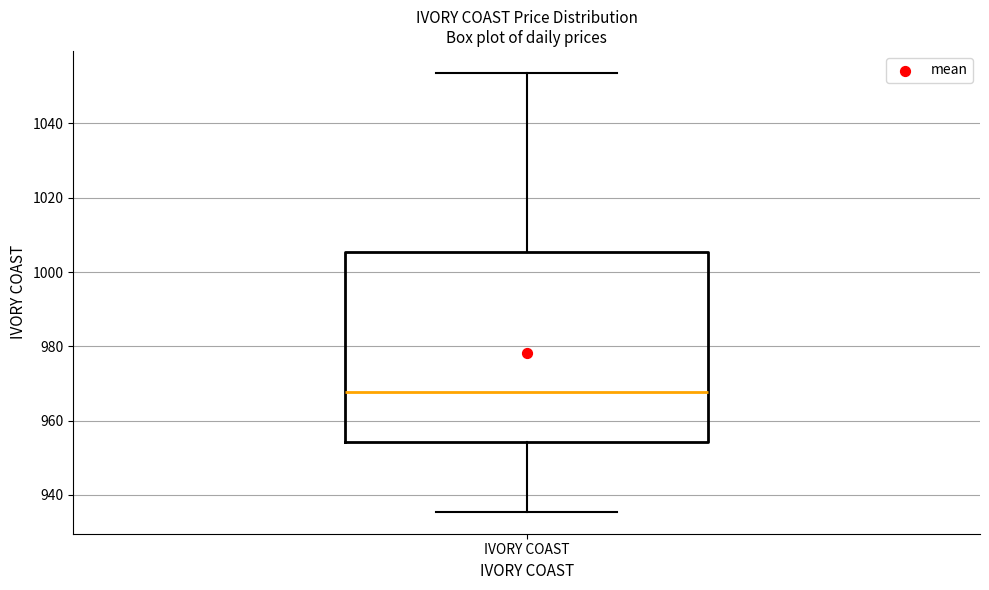

Transcribe this box plot: give where the median line is, the range the box spans, and where the two whiskers end, as read against the y-axis. The values are not printed on the chart, so give them approximately, as read against the axis.

median 968, box 954 to 1006, whiskers 936 to 1054